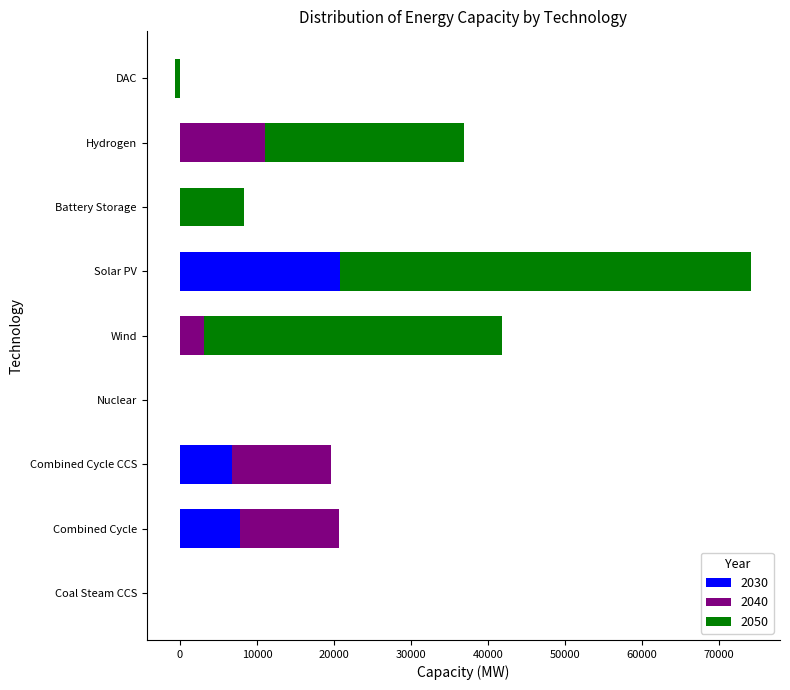

How many distinct data groups are displayed?

3